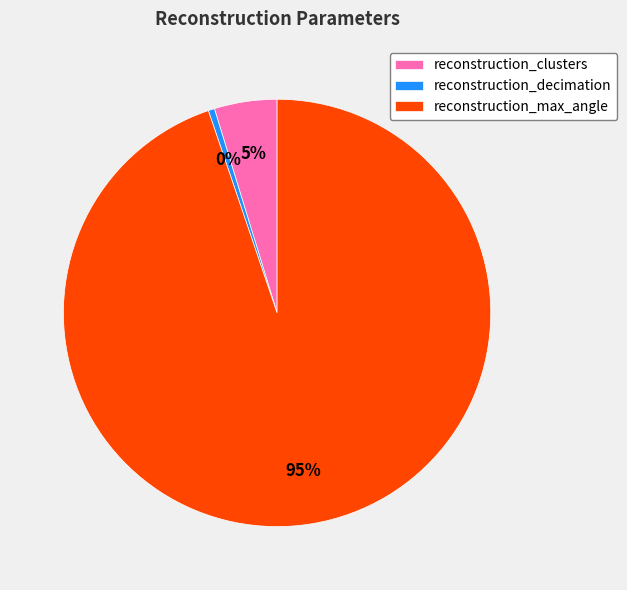

Count the number of slices in the pie.

3